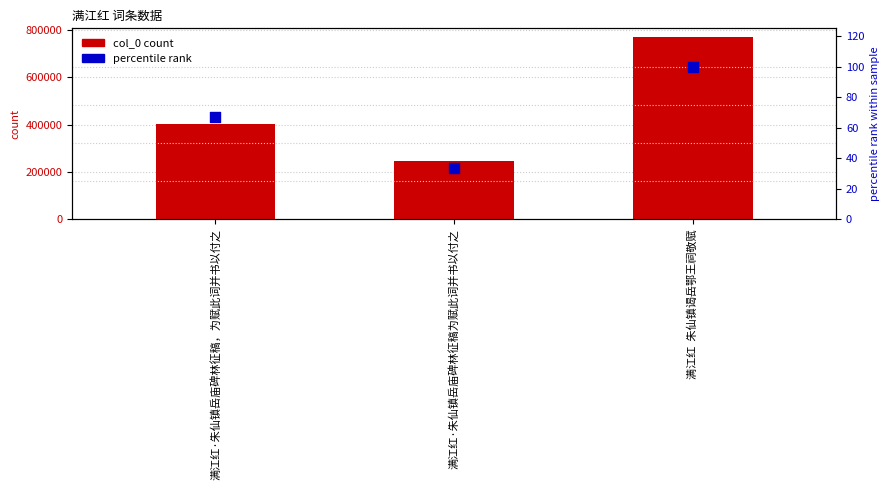

Is the value of percentile rank at 满江红  朱仙镇谒岳鄂王祠敬赋 greater than the value of col_0 count at 满江红  朱仙镇谒岳鄂王祠敬赋?

No